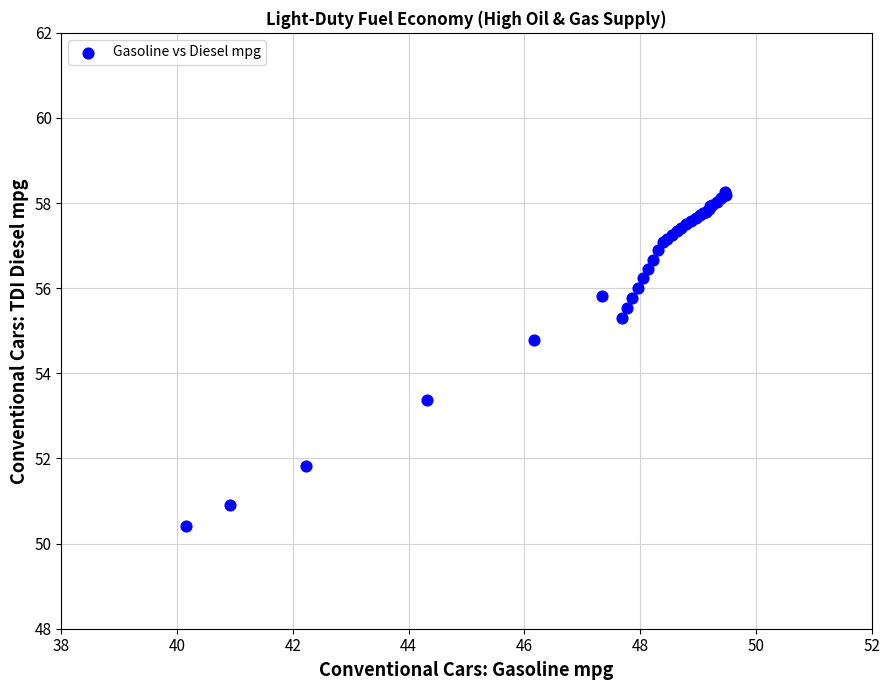

What Y value in the scatter plot is closest to 54?

53.4